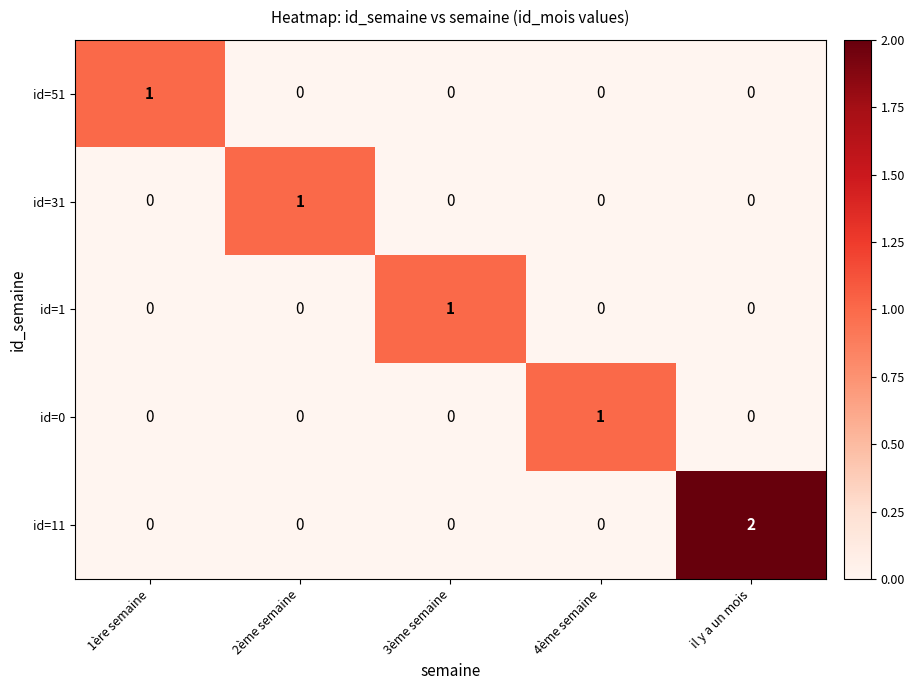

How many categories are shown in the chart?

5